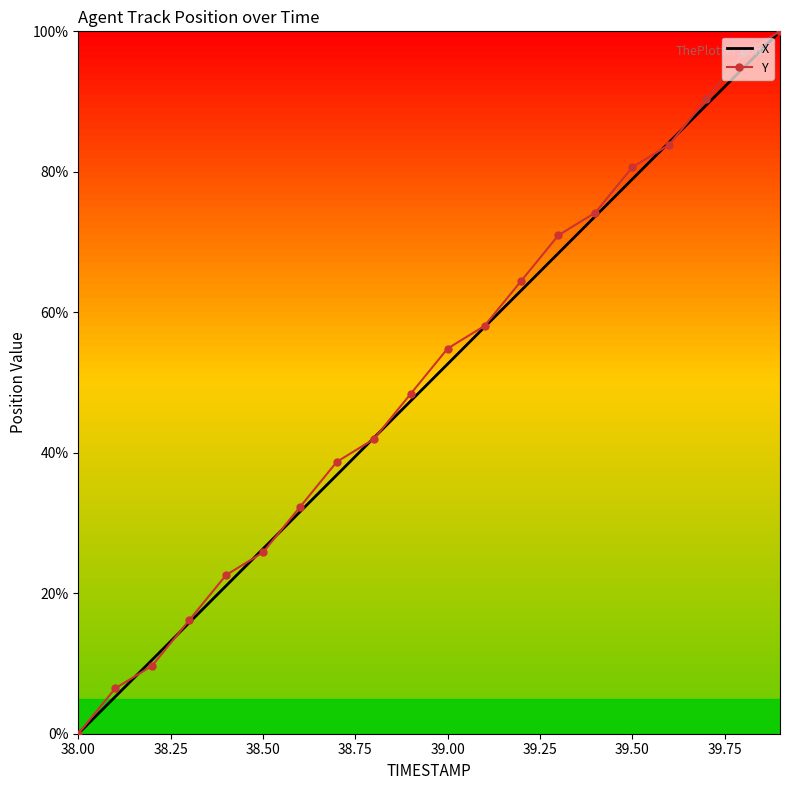

What is the maximum value for X?

100.0